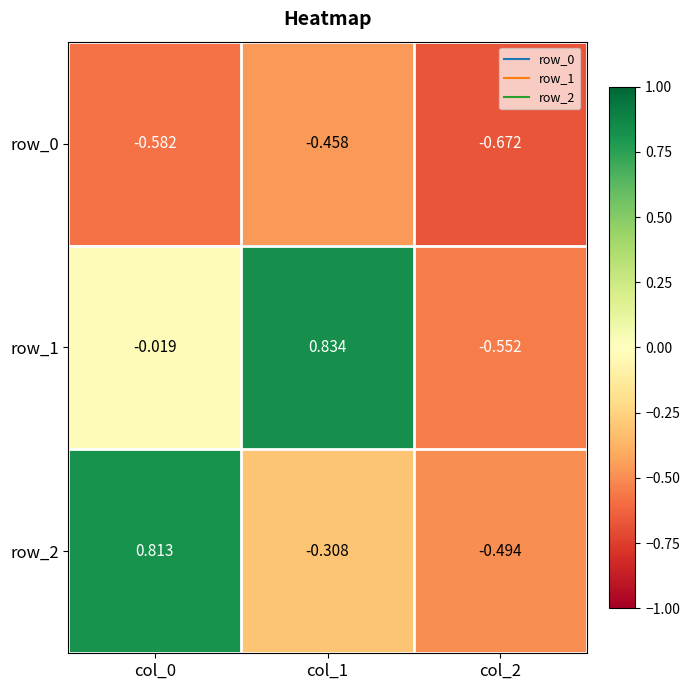

What is the total value across all series at col_2?

-1.7